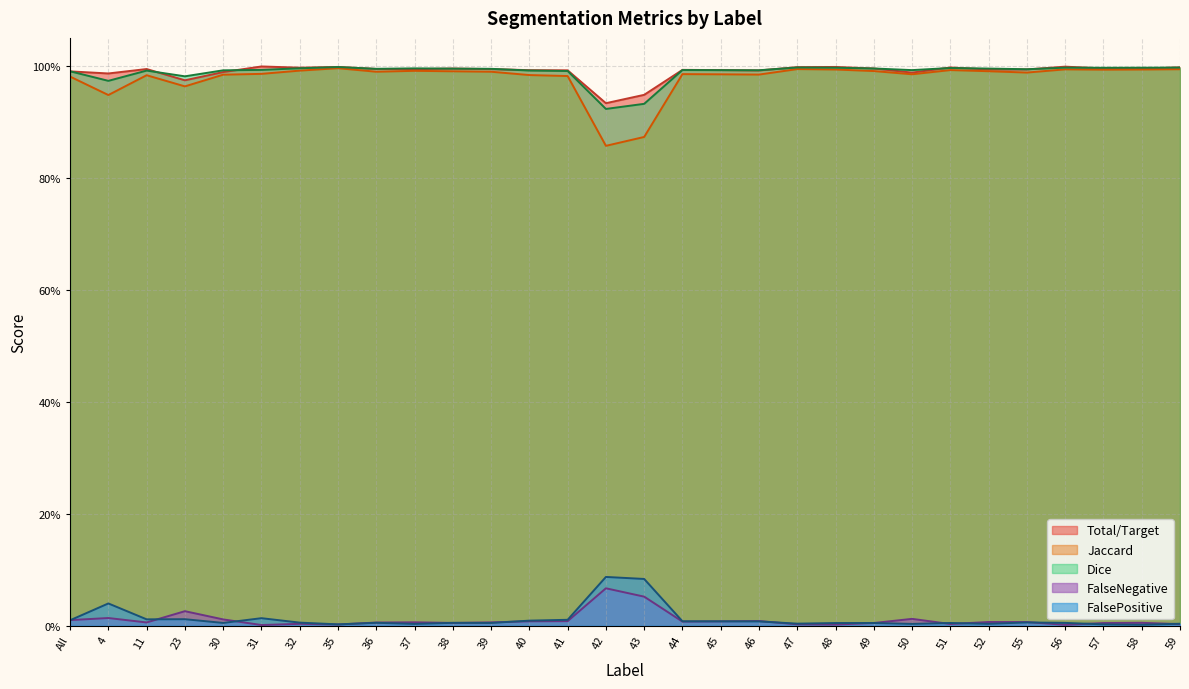

What is the difference between the highest and lowest values at 57?

1.0